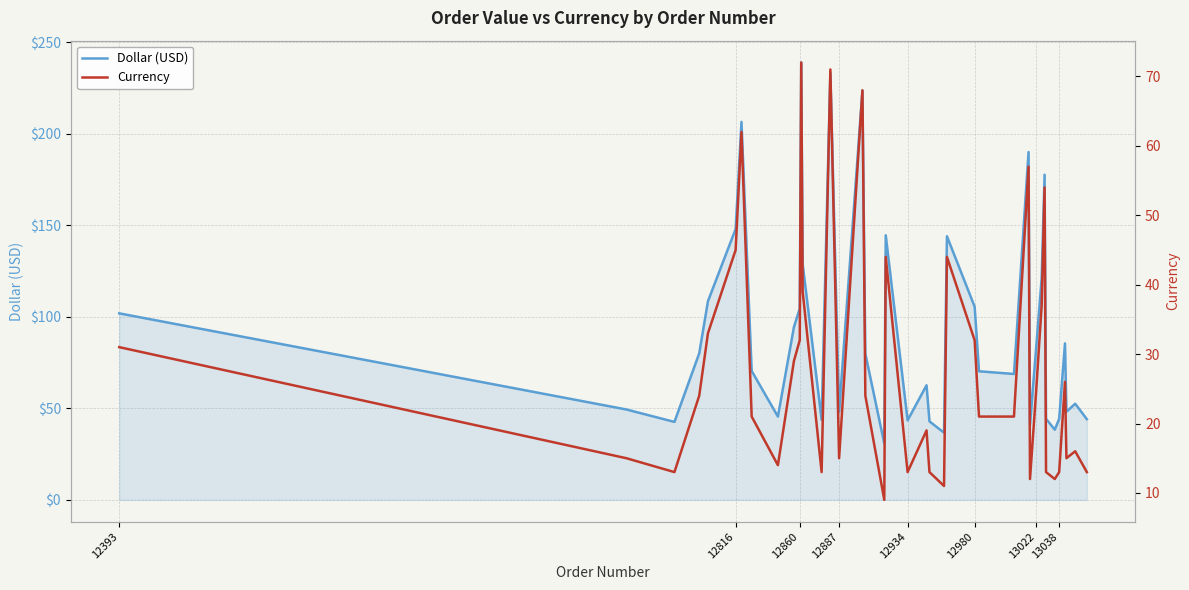

The Dollar (USD) series shows 150.8 at 12860. True or false?

False